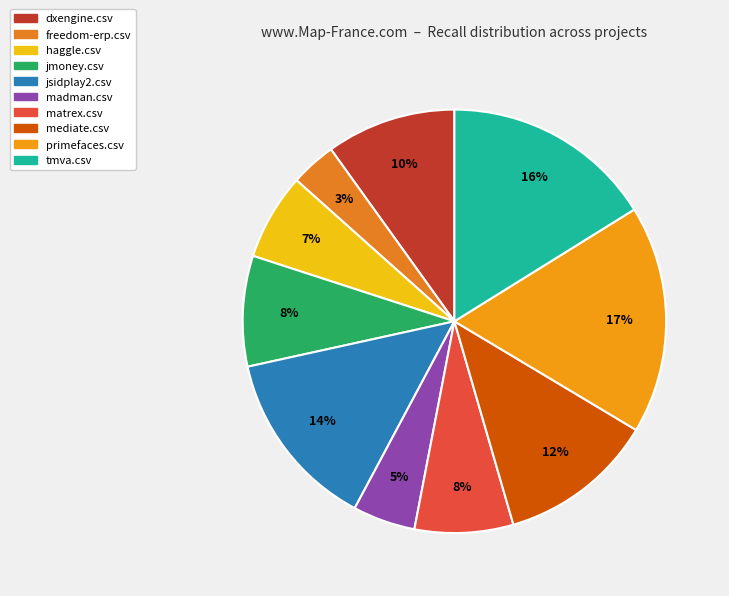

What portion of the pie excludes madman.csv?

95.2%